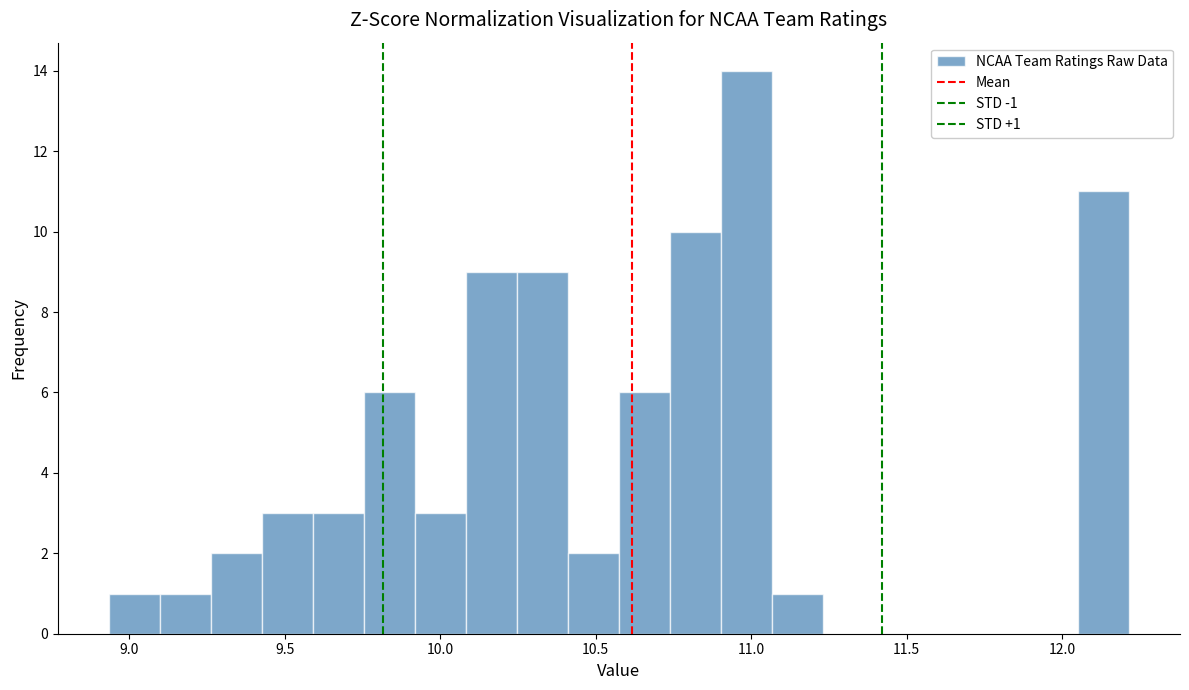

Read against the x-axis, roughly where is the centre of the tallest bar?

11.00